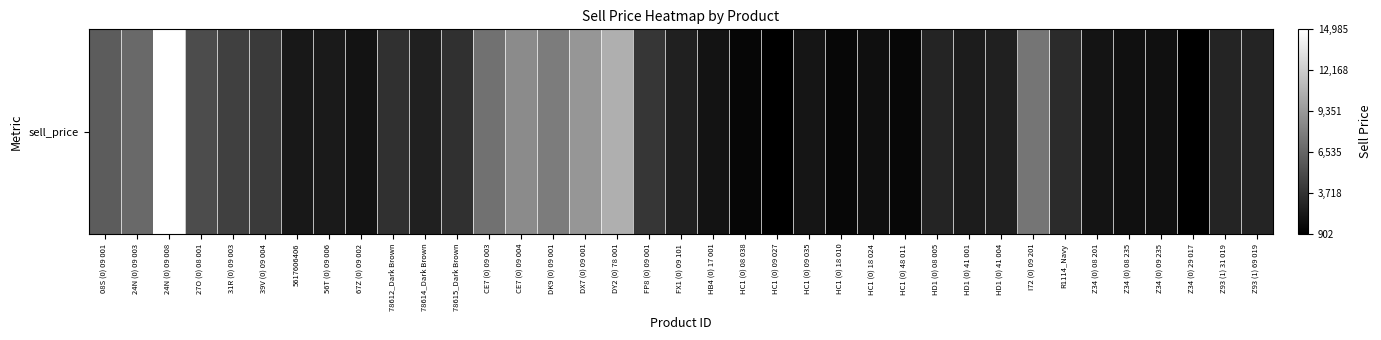

Reading right to left, what are all the values shown in this chart?

2974	2974	911	1813	1813	2038	3285	7348	2695	2470	2920	1298	1755	1298	2072	902	1259	1990	2750	3875	10546	9200	7774	8566	7220	3549	2691	3549	1962	2356	2261	4131	4423	5085	14985	6732	5992